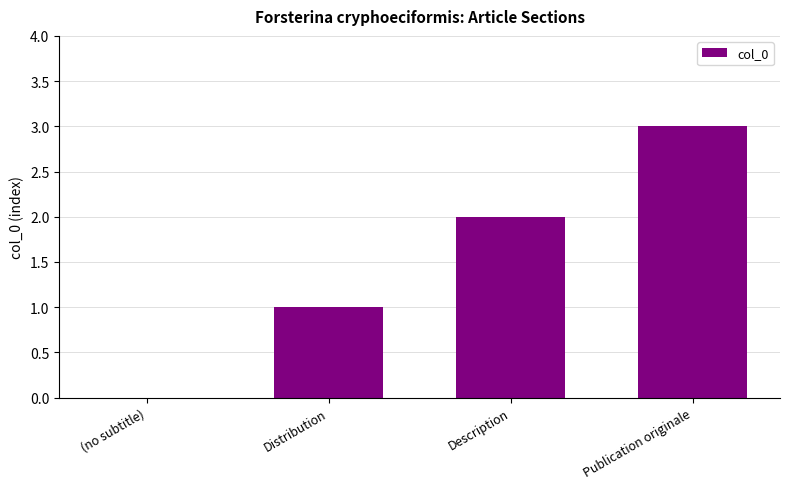

What is the sum of all values?

6